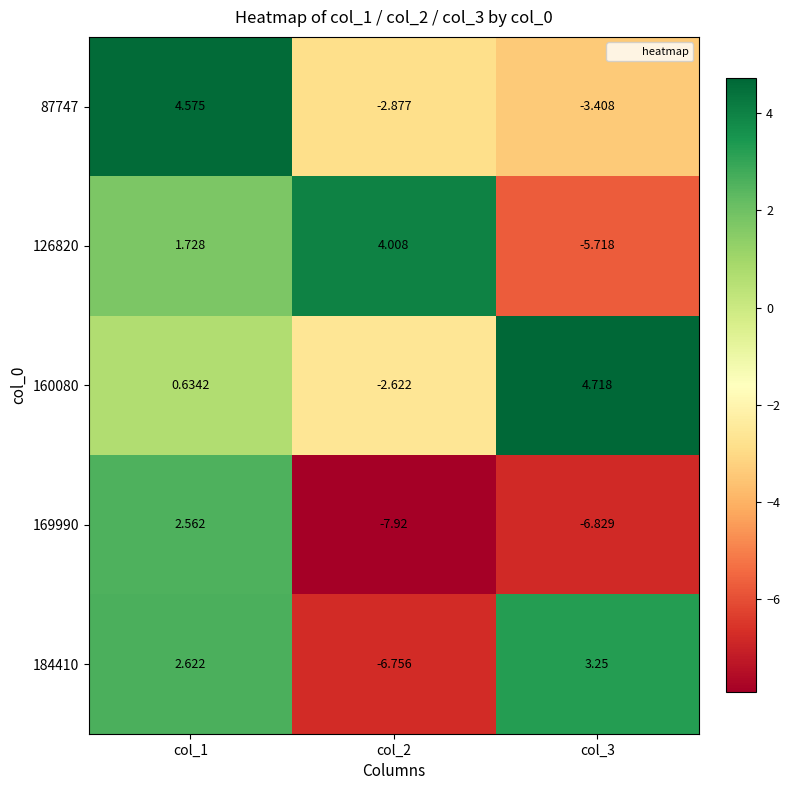

Which series has the widest spread of values?

169990